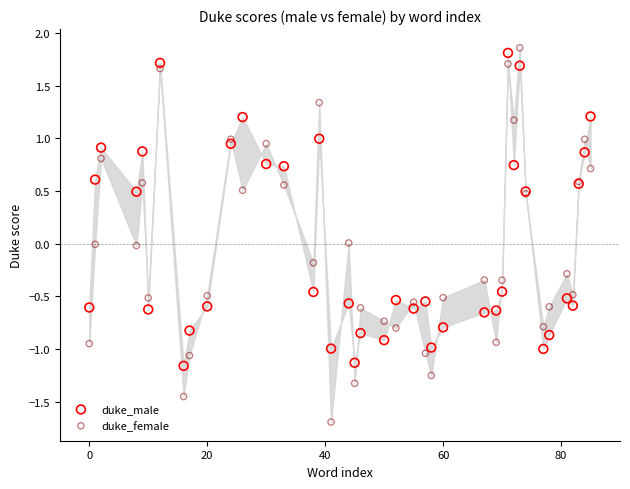

Which series has the widest spread of Y values?

duke_female